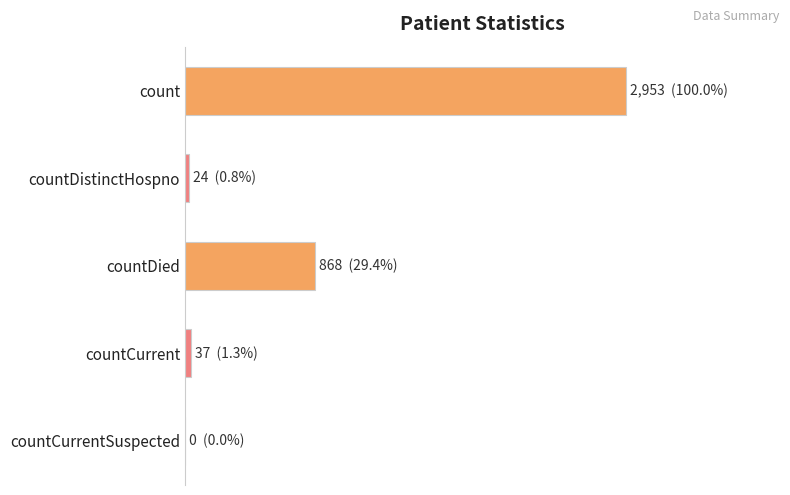

Are the bars horizontal?

Yes